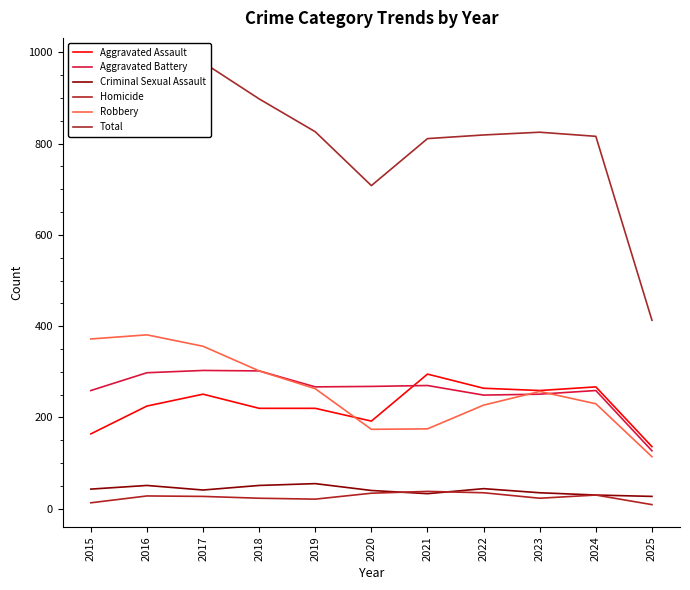

What is the difference between the highest and lowest values at 2018?

875